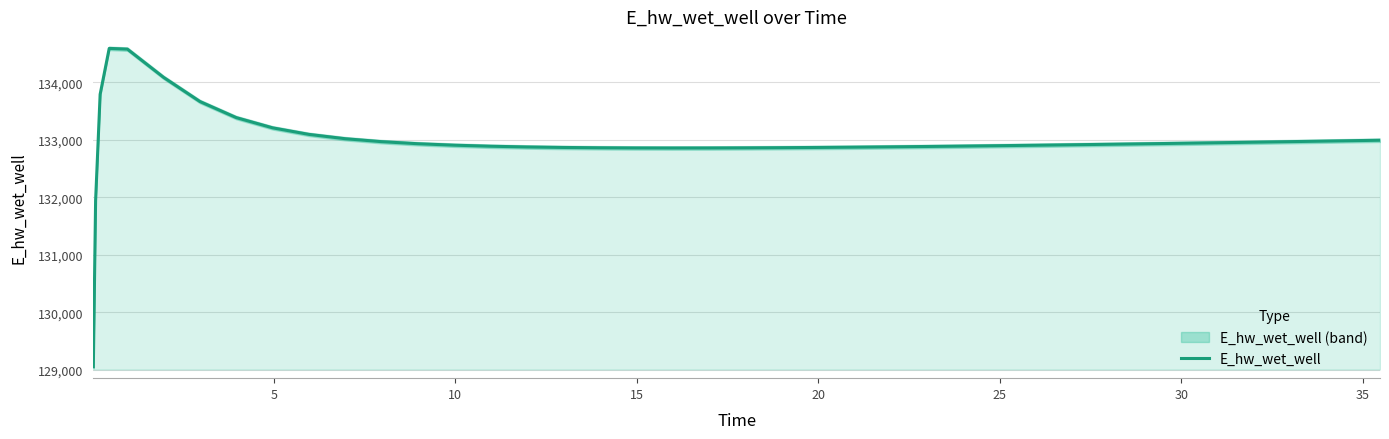

Does the chart have visible grid lines?

Yes